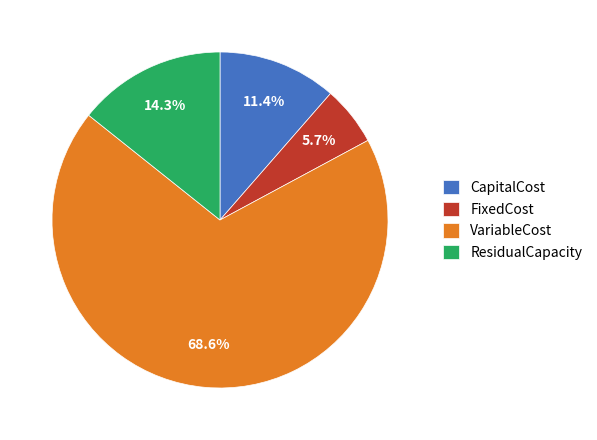

Approximately how many times larger is the value at FixedCost compared to VariableCost?

0.1